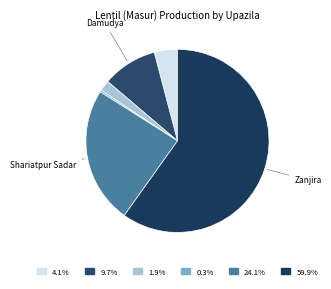

Count the number of slices in the pie.

6